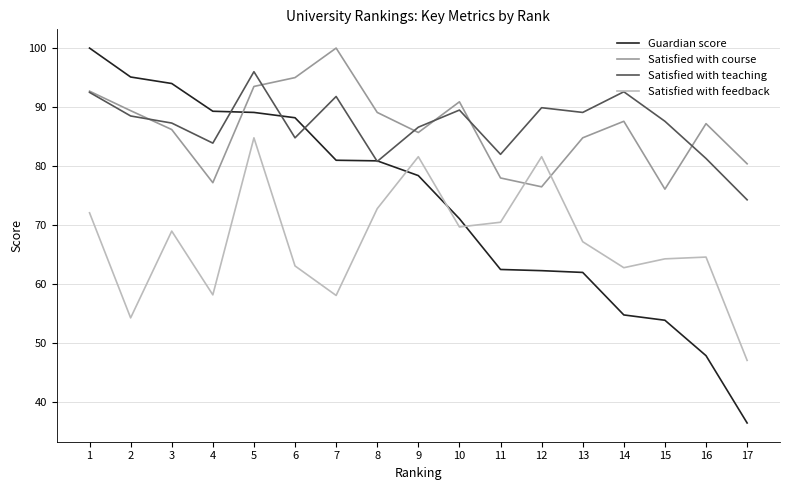

True or false: Satisfied with feedback and Guardian score cross at least once.

True